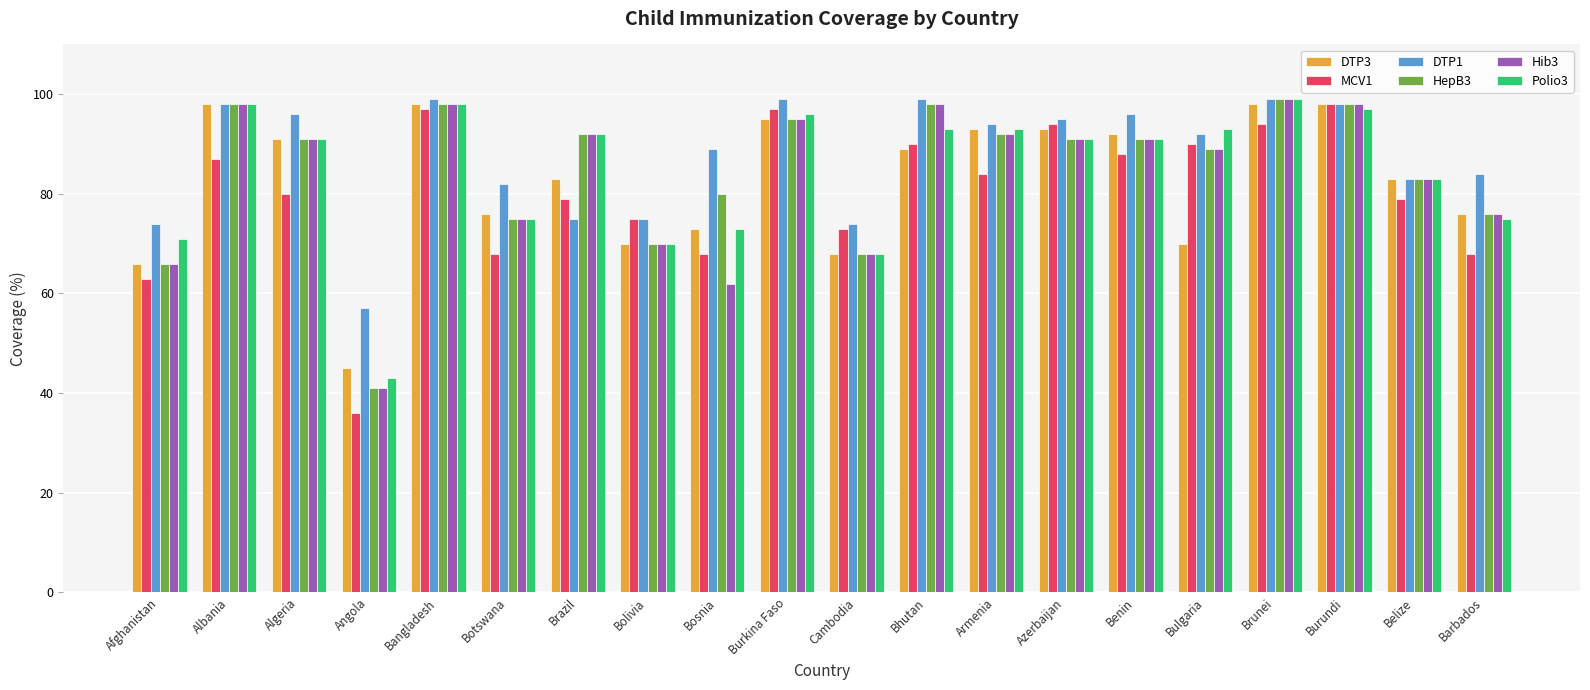

Where is Hib3 nearest to the value 70?

Bolivia